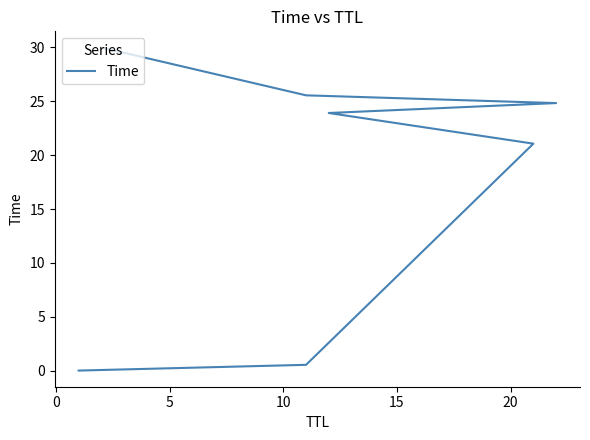

Reading right to left, extract all data points from this chart.

30.0	25.6	24.8	23.9	21.1	0.5	0.0